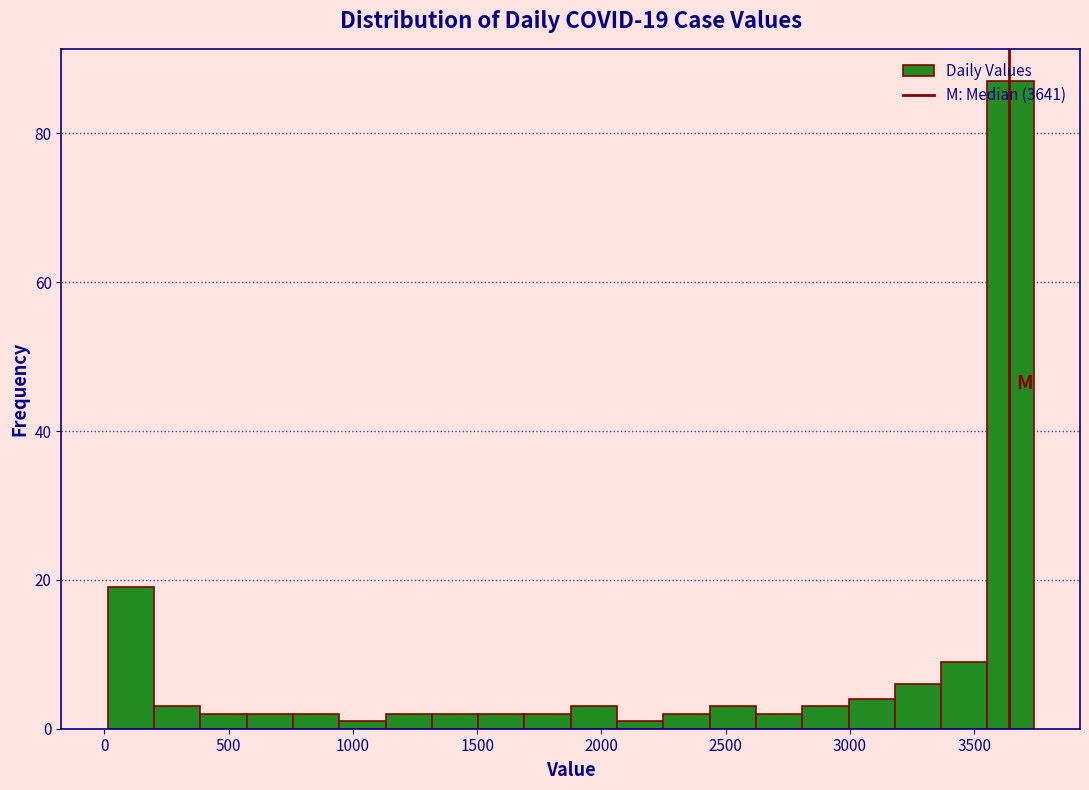

Around what value on the x-axis is the tallest bar? Give the approximate position of its centre, as read against the axis.

3650